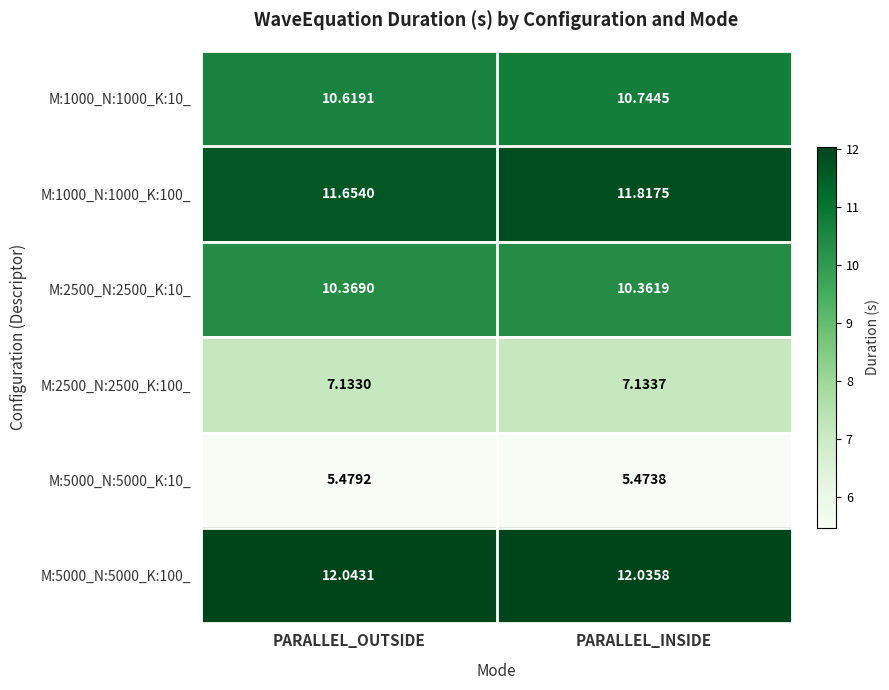

Which series has the largest total across all categories?

M:5000_N:5000_K:100_